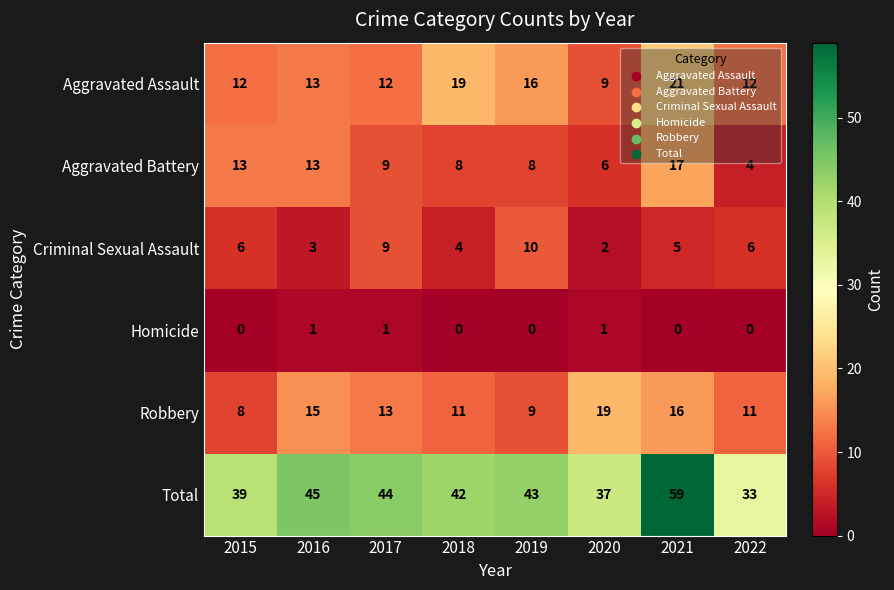

The value of Robbery at 2020 is 7. True or false?

False